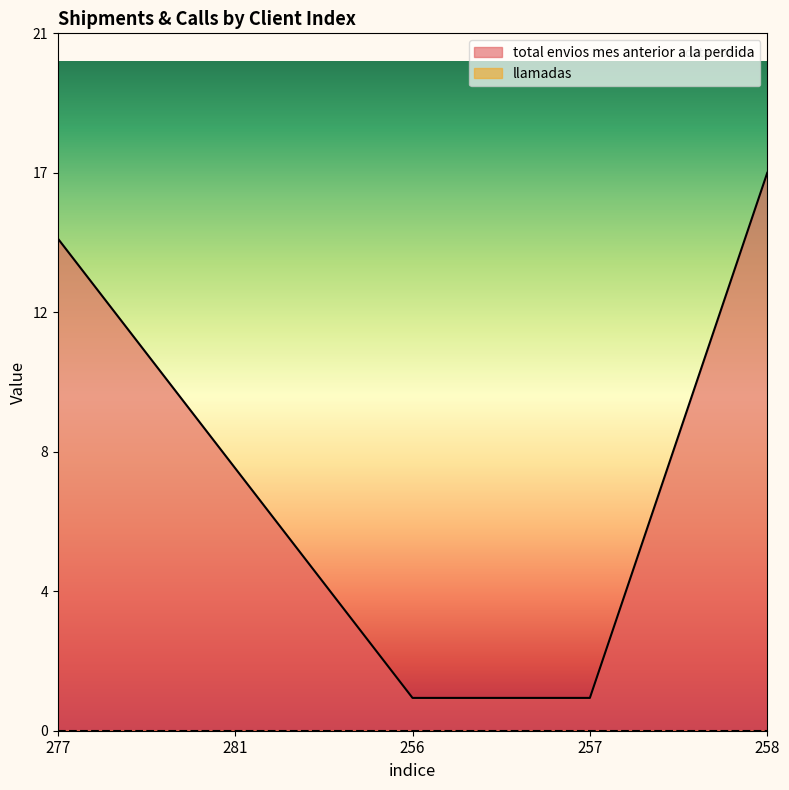

Which category has the highest value across all series?

258